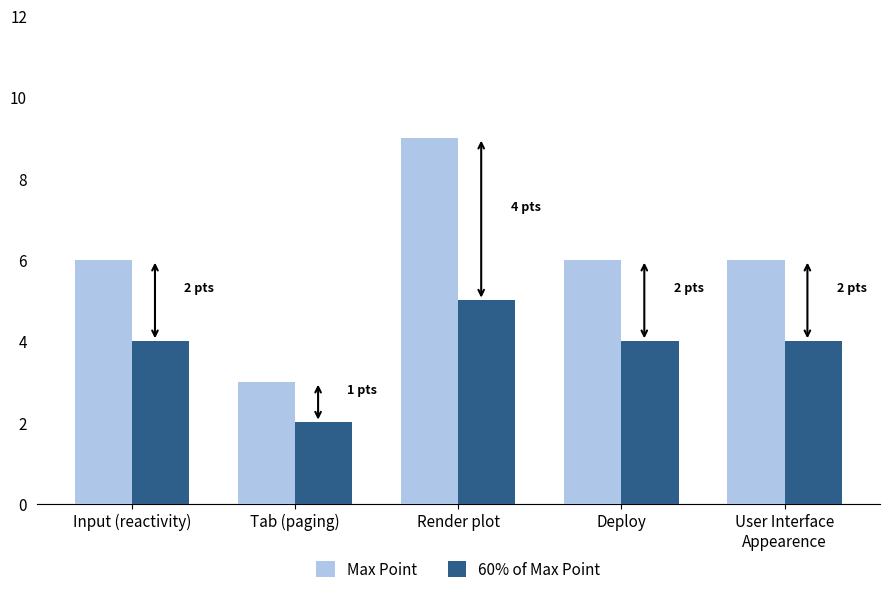

Rank the series at Deploy from lowest to highest value.

60% of Max Point, Max Point